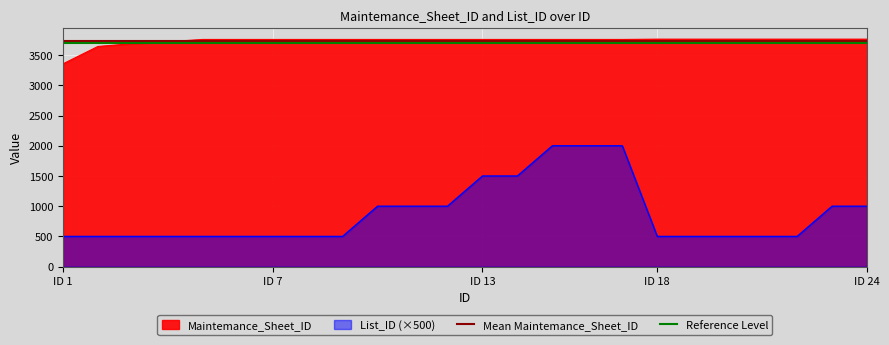

Is it true that Mean Maintemance_Sheet_ID equals 3734 at ID 1?

True